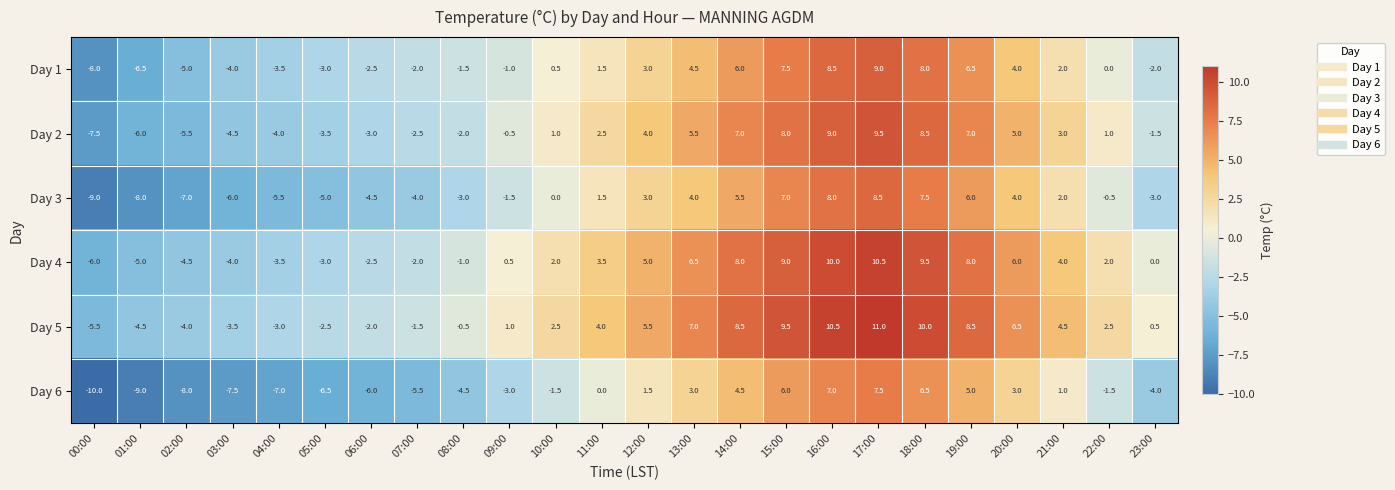

Which category has the lowest value across all series?

00:00